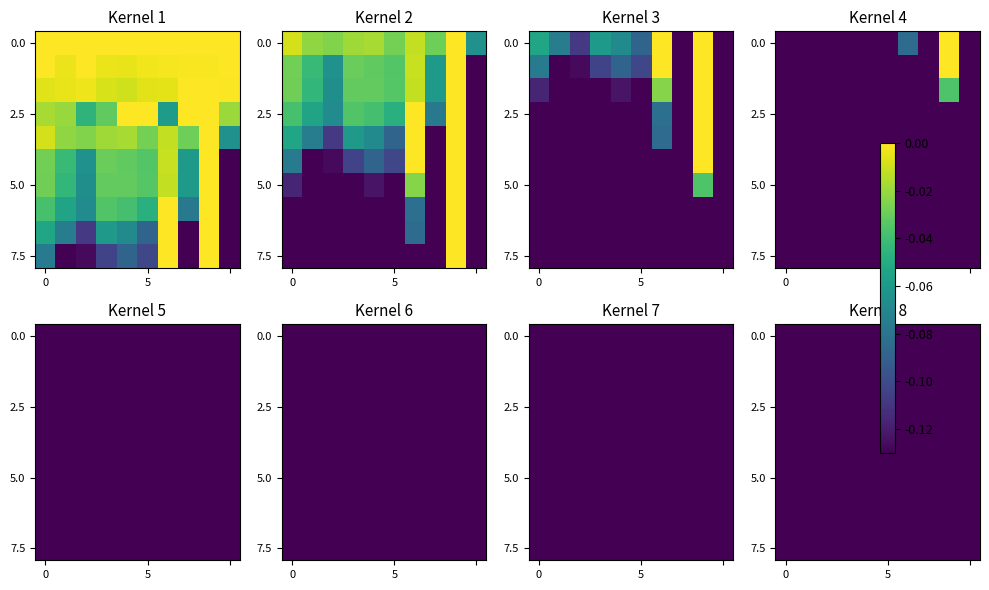

What is the difference between the maximum and minimum values in the 12 series?

0.1